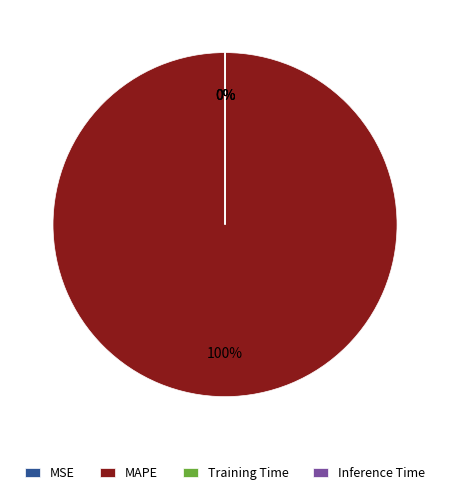

To the nearest percent, what is the average slice percentage?

25%